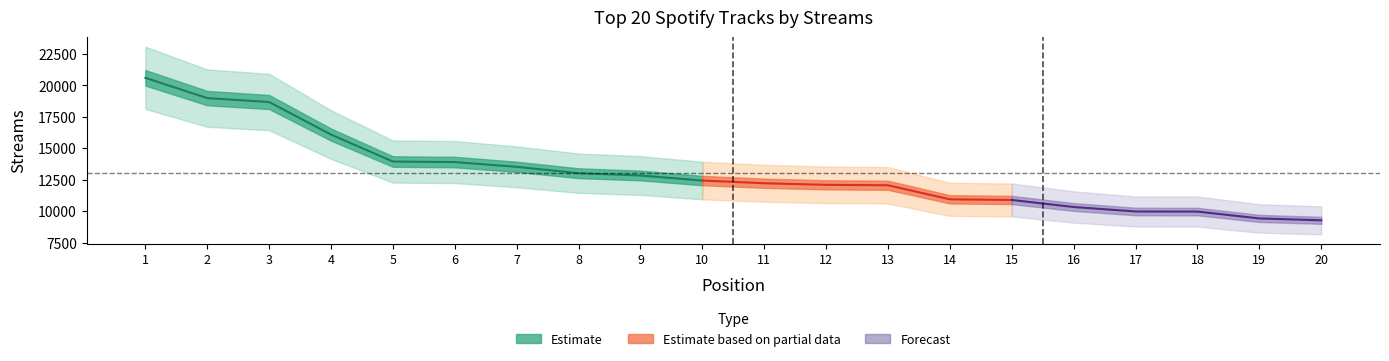

What is the difference between the maximum and minimum values?

11322